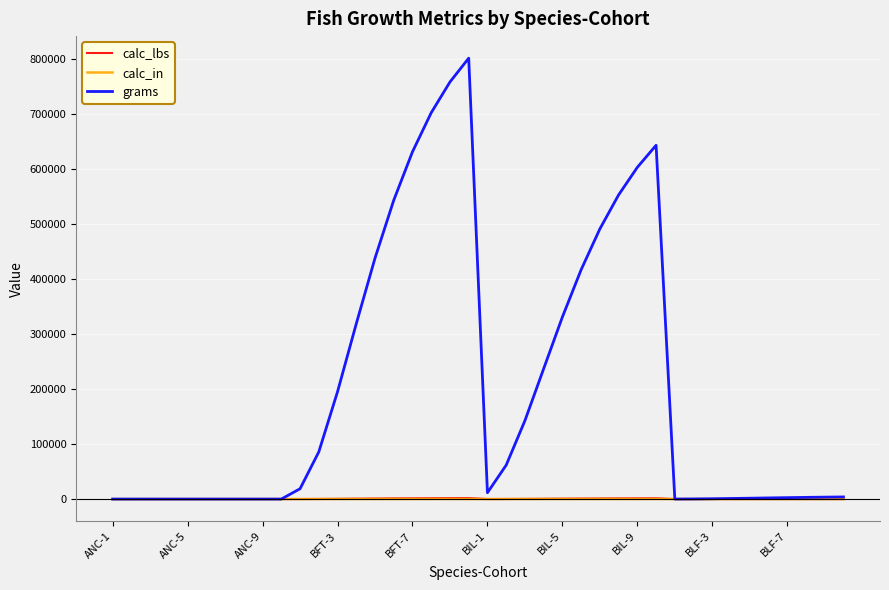

Which series has the largest range (max minus min)?

grams